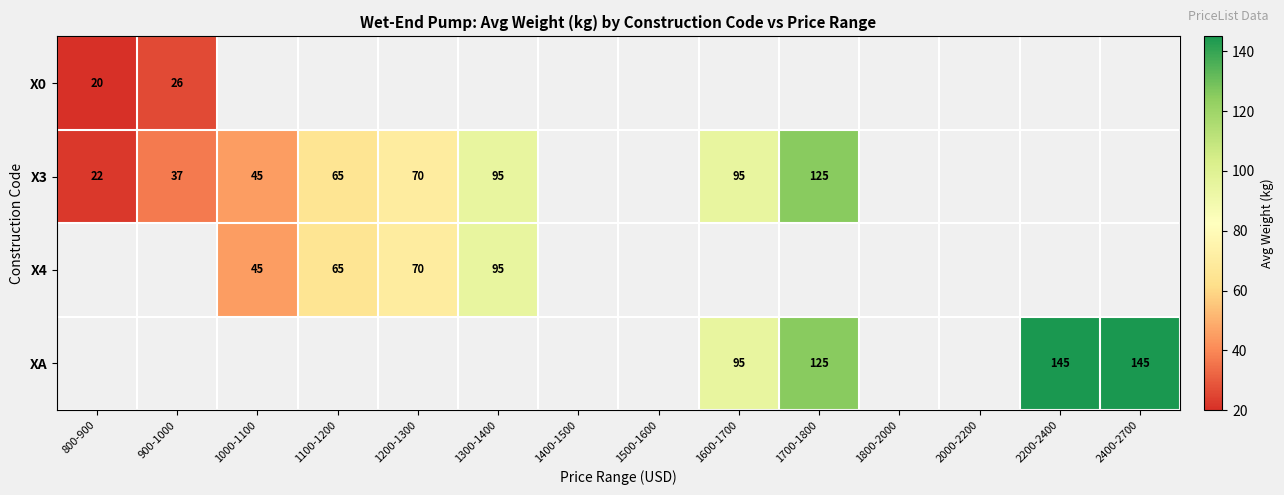

How many categories are shown in the chart?

14